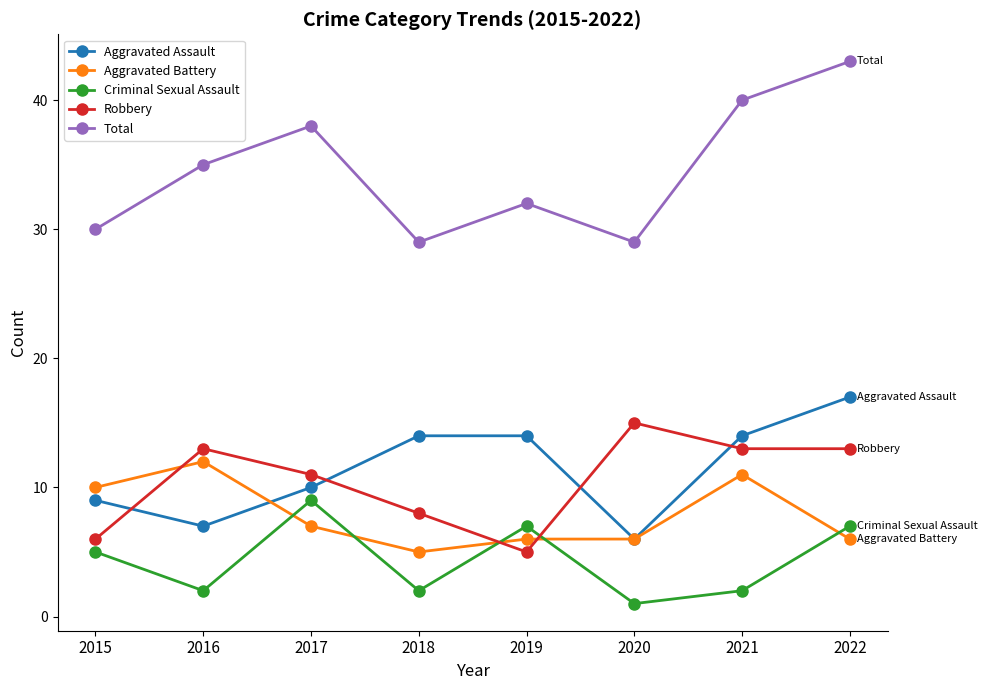

At which category does Criminal Sexual Assault reach its first local peak?

2017